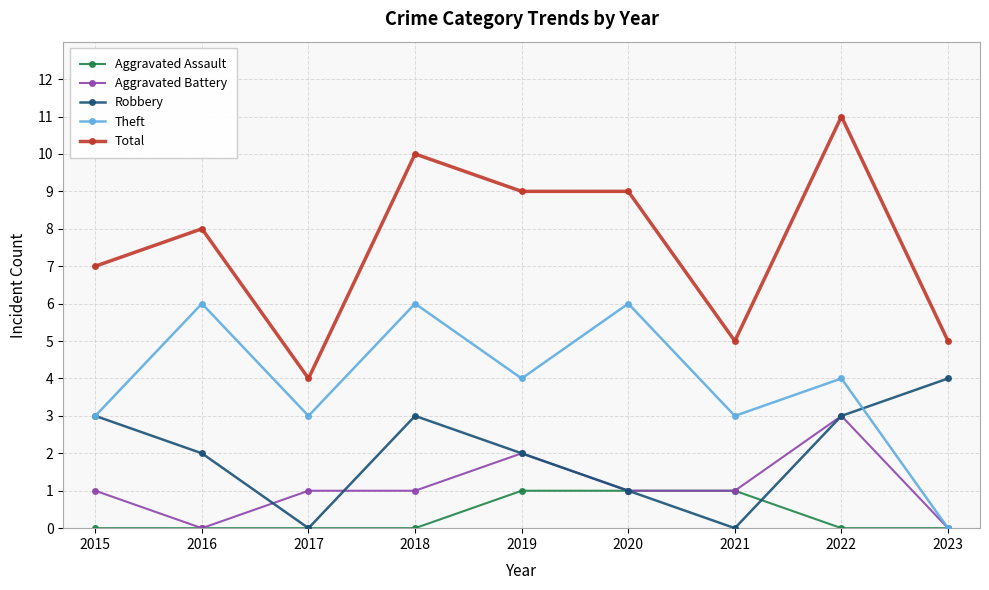

How many distinct data groups are displayed?

5